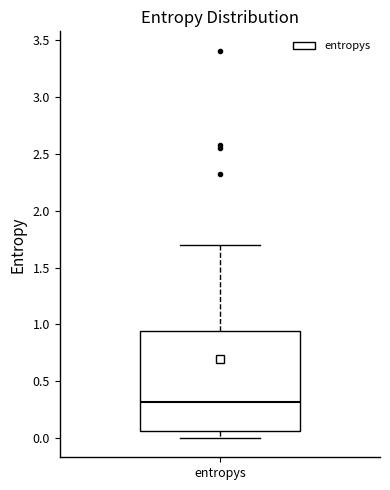

Read this box plot against the y-axis: the position of the median line, the range covered by the box, and the ends of both whiskers. The values are not printed on the chart, so give them approximately, as read against the axis.

median 0.30, box 0.05 to 0.95, whiskers 0.00 to 1.70